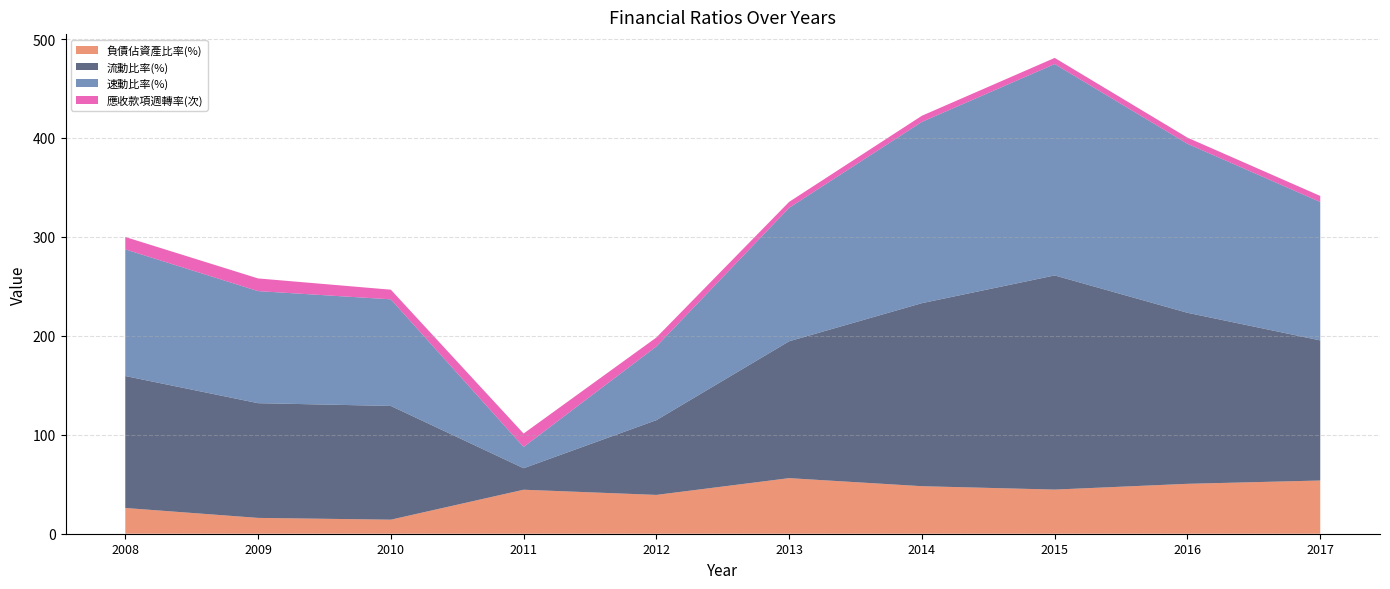

Reading left to right, transcribe all the data shown in this chart.

負債佔資產比率(%): 26.0	16.0	14.2	44.5	39.2	56.2	48.0	44.6	50.4	53.8
流動比率(%): 133.4	116.0	115.0	21.7	75.6	138.4	185.0	216.5	172.9	141.6
速動比率(%): 128.0	113.3	107.8	21.5	74.5	134.9	183.2	213.7	170.8	139.9
應收款項週轉率(次): 12.5	12.8	9.7	13.6	9.0	6.0	6.2	6.2	6.2	6.1